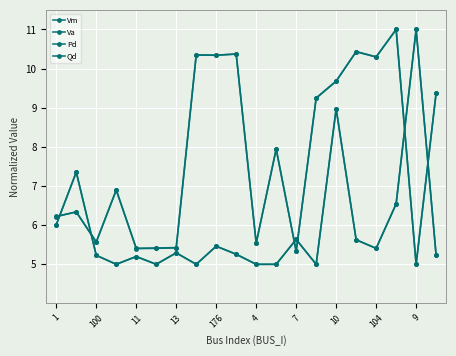

Which series ends up on top after the final intersection of Pd and Vm?

Vm